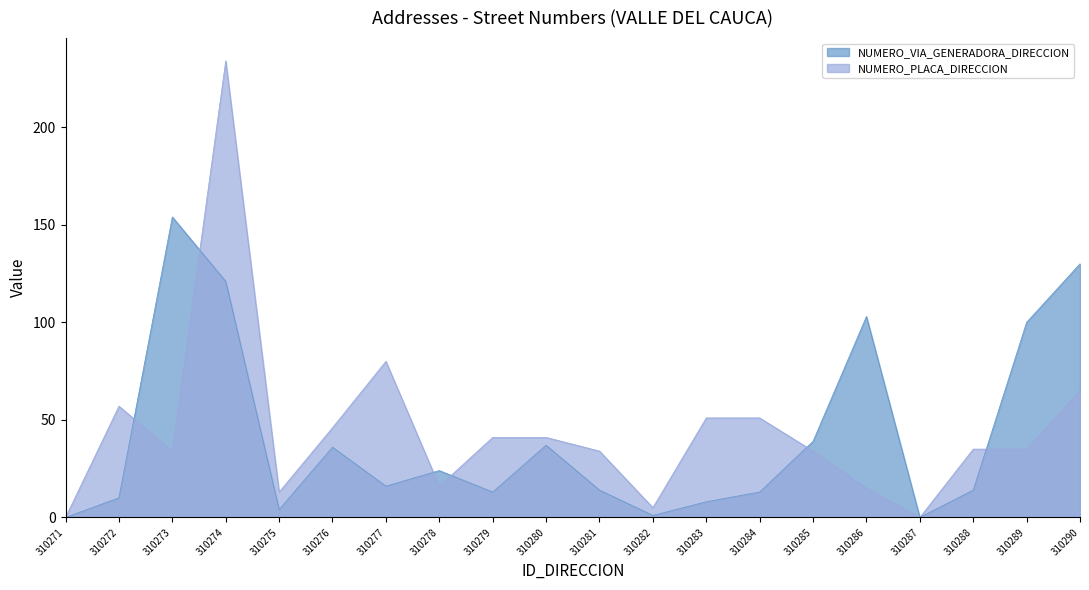

Which series has the largest total across all categories?

NUMERO_PLACA_DIRECCION